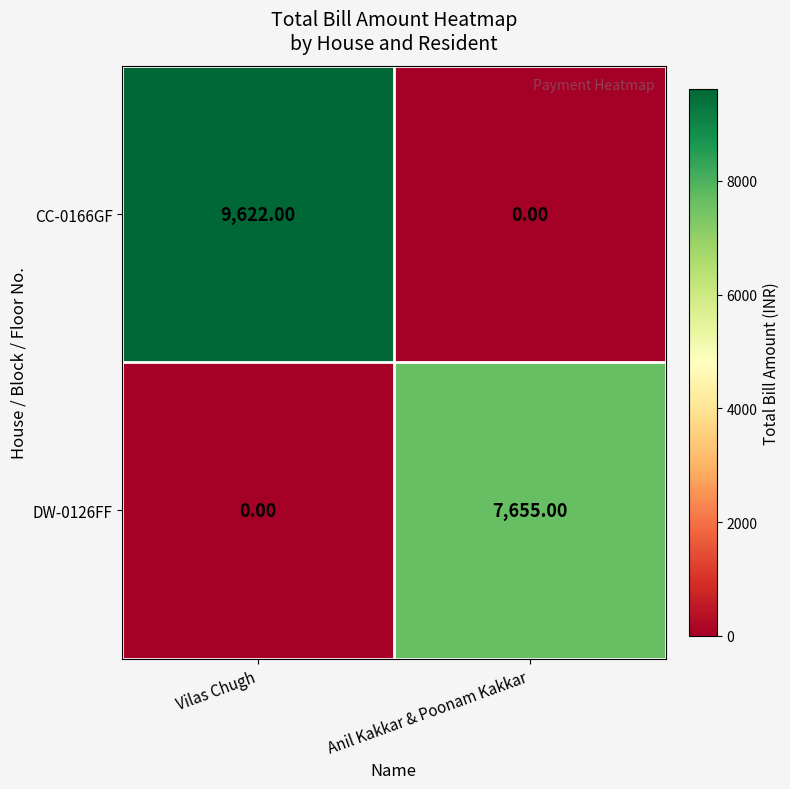

At which category does the chart reach its peak across all series?

Vilas Chugh